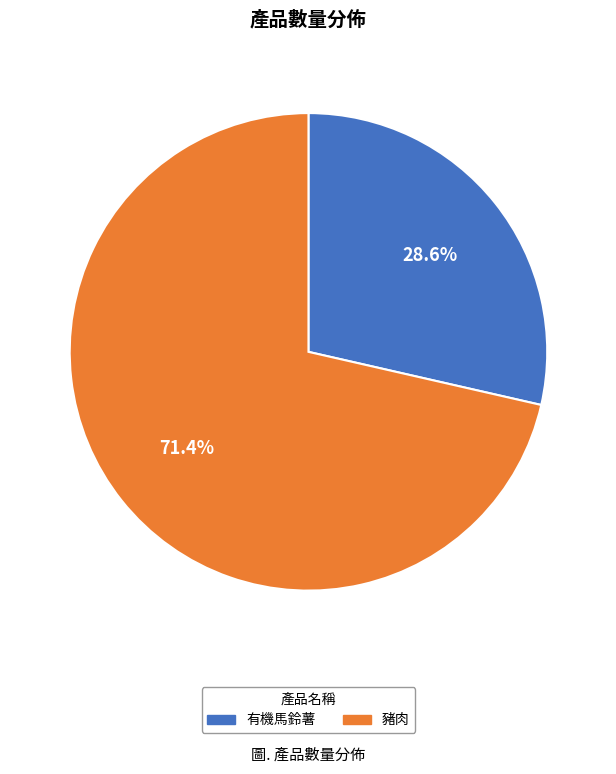

Which category accounts for the majority?

豬肉